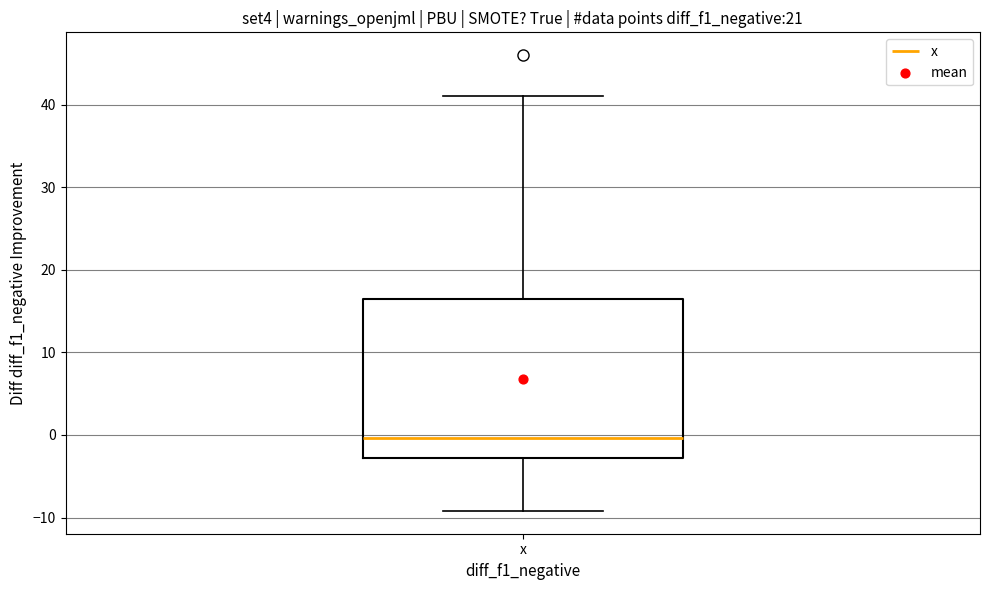

Where does the upper whisker of the box for x end on the y-axis? The values are not printed on the chart, so give them approximately, as read against the axis.

41